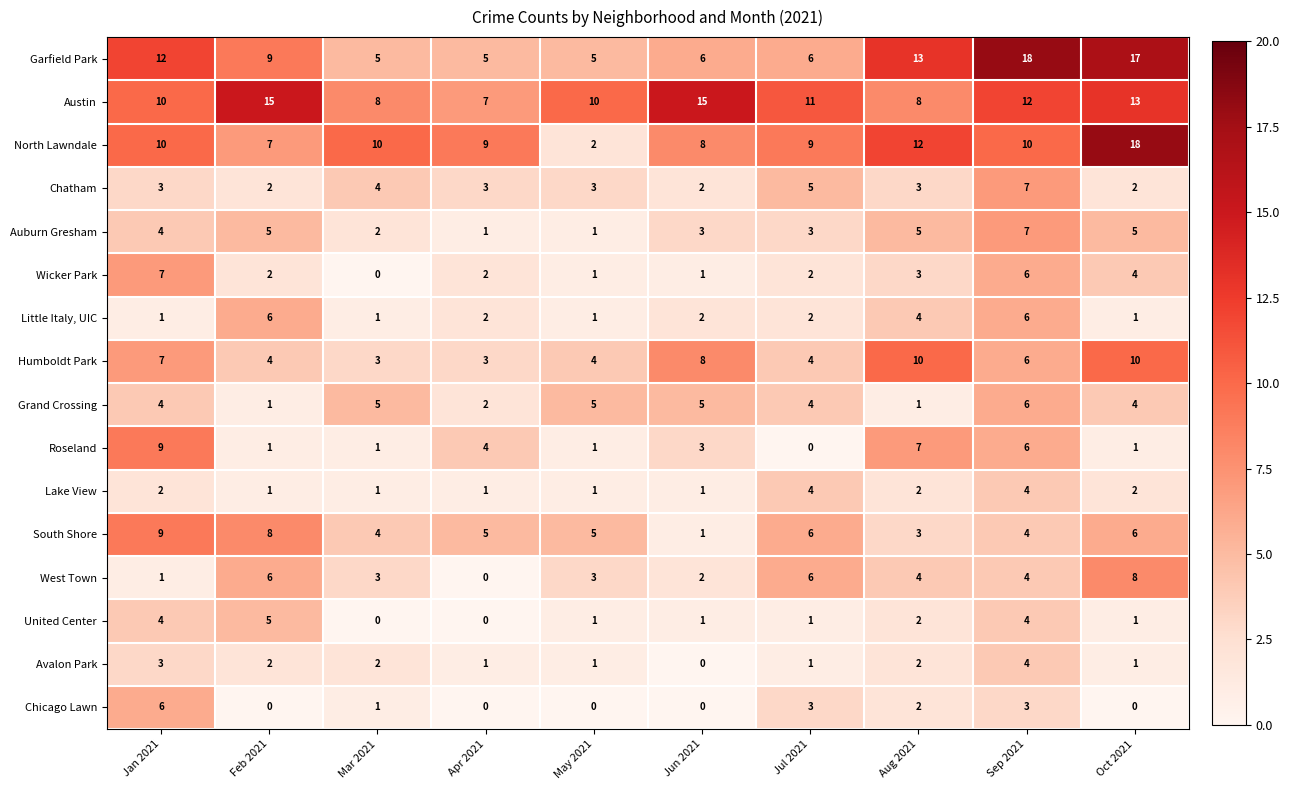

Which series has the widest spread of values?

North Lawndale